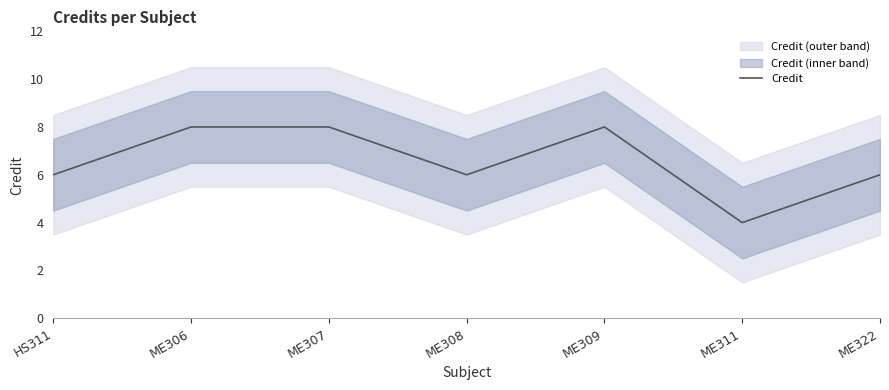

How many points are higher than both their immediate neighbors (excluding endpoints)?

1